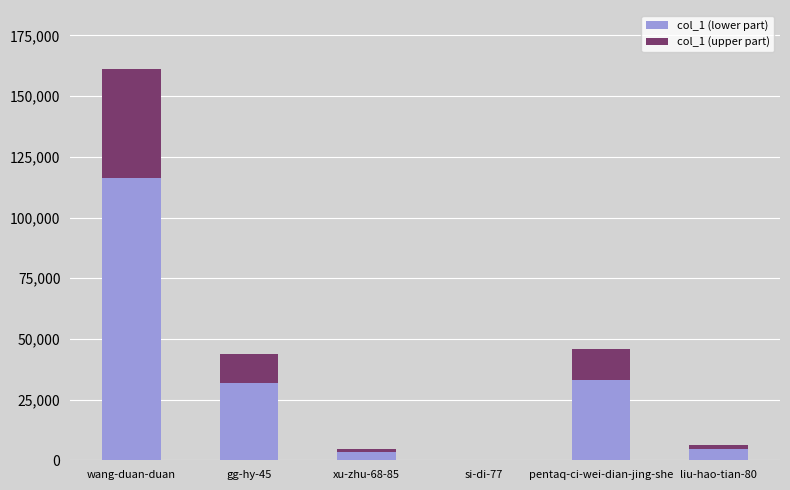

At which category is the sum across all series the highest?

wang-duan-duan